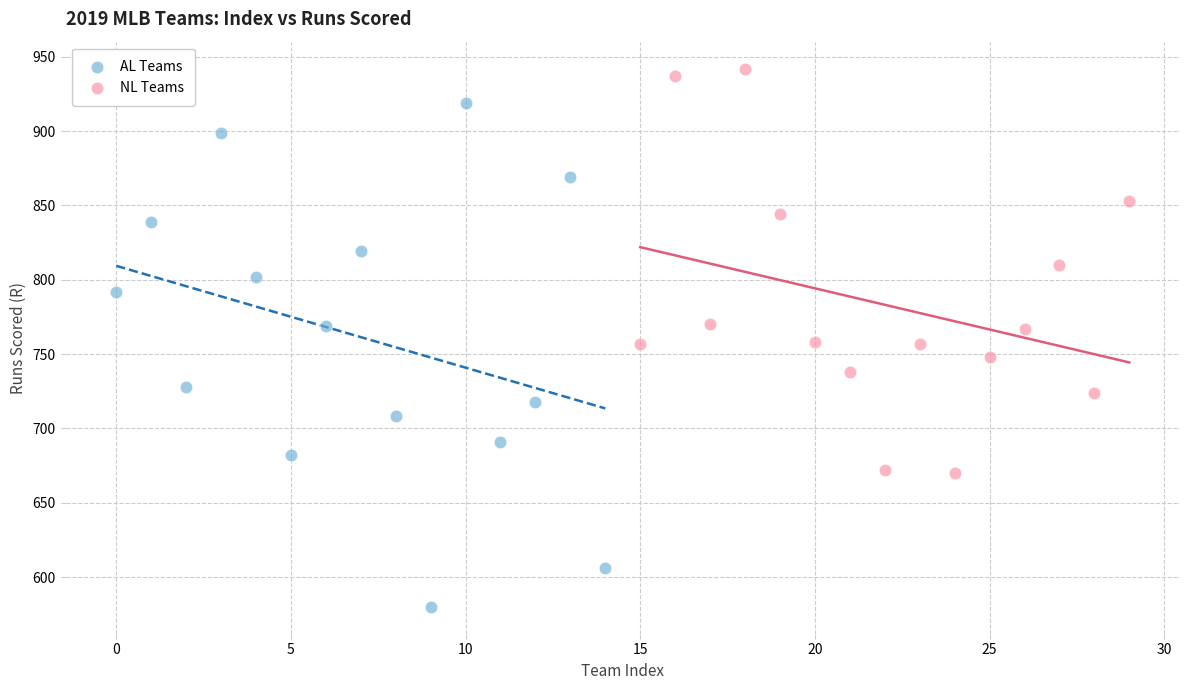

Which series has the widest spread of Y values?

AL Teams